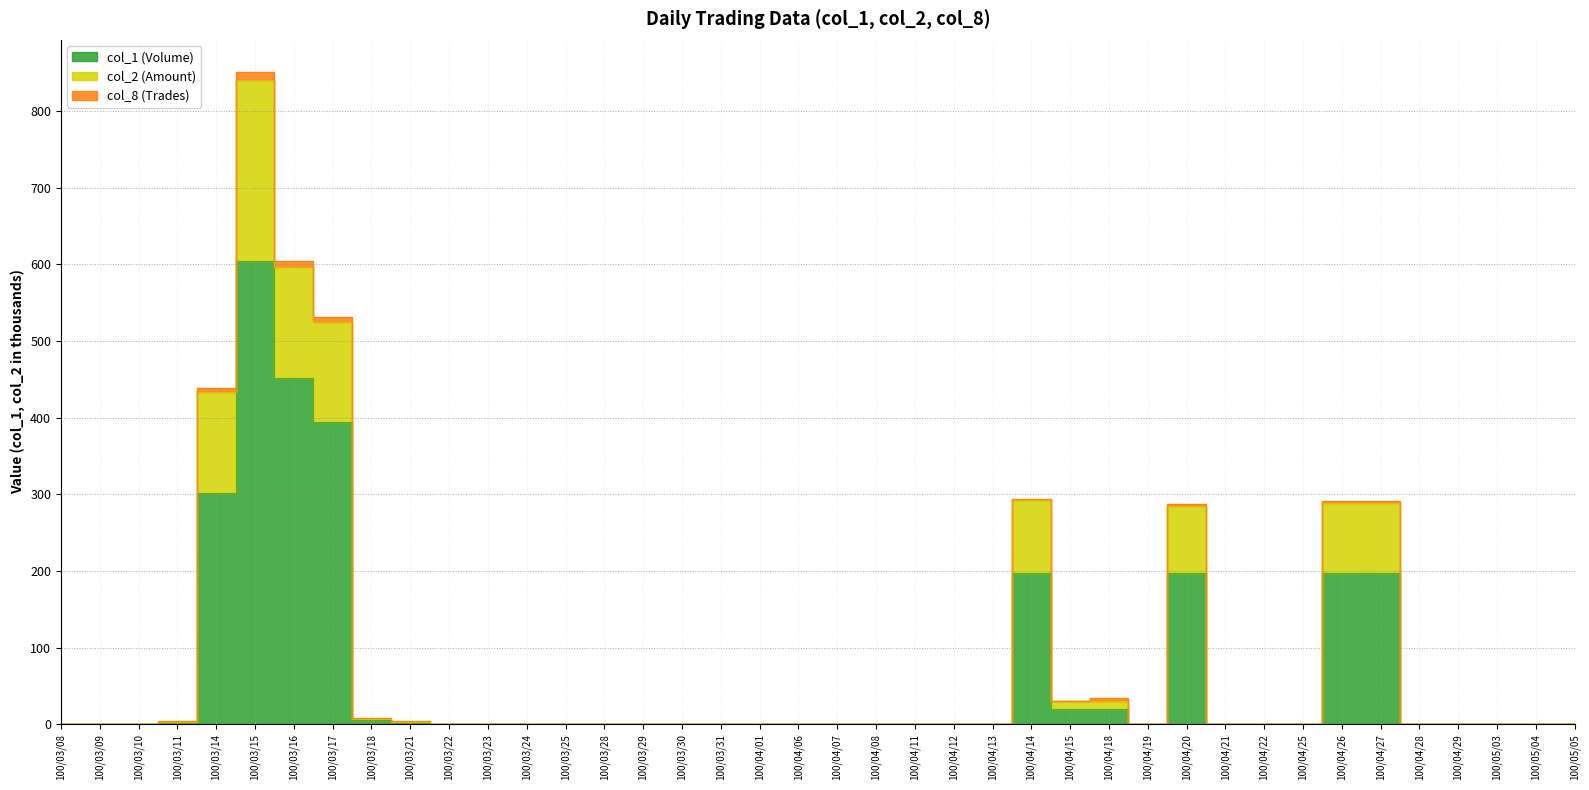

List the labels in order of col_1 (Volume) value, smallest first.

100/03/08, 100/03/09, 100/03/10, 100/03/22, 100/03/23, 100/03/24, 100/03/25, 100/03/28, 100/03/29, 100/03/30, 100/03/31, 100/04/01, 100/04/06, 100/04/07, 100/04/08, 100/04/11, 100/04/12, 100/04/13, 100/04/19, 100/04/21, 100/04/22, 100/04/25, 100/04/28, 100/04/29, 100/05/03, 100/05/04, 100/05/05, 100/03/11, 100/03/21, 100/03/18, 100/04/15, 100/04/18, 100/04/14, 100/04/20, 100/04/26, 100/04/27, 100/03/14, 100/03/17, 100/03/16, 100/03/15